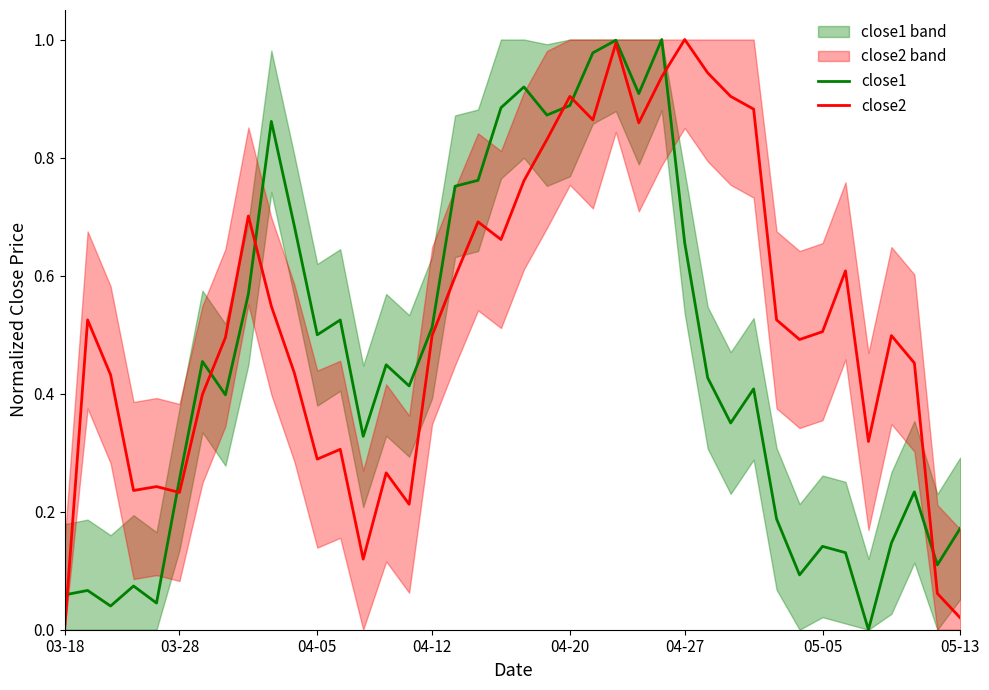

Which series changed the most between 04-05 and 37?

close1